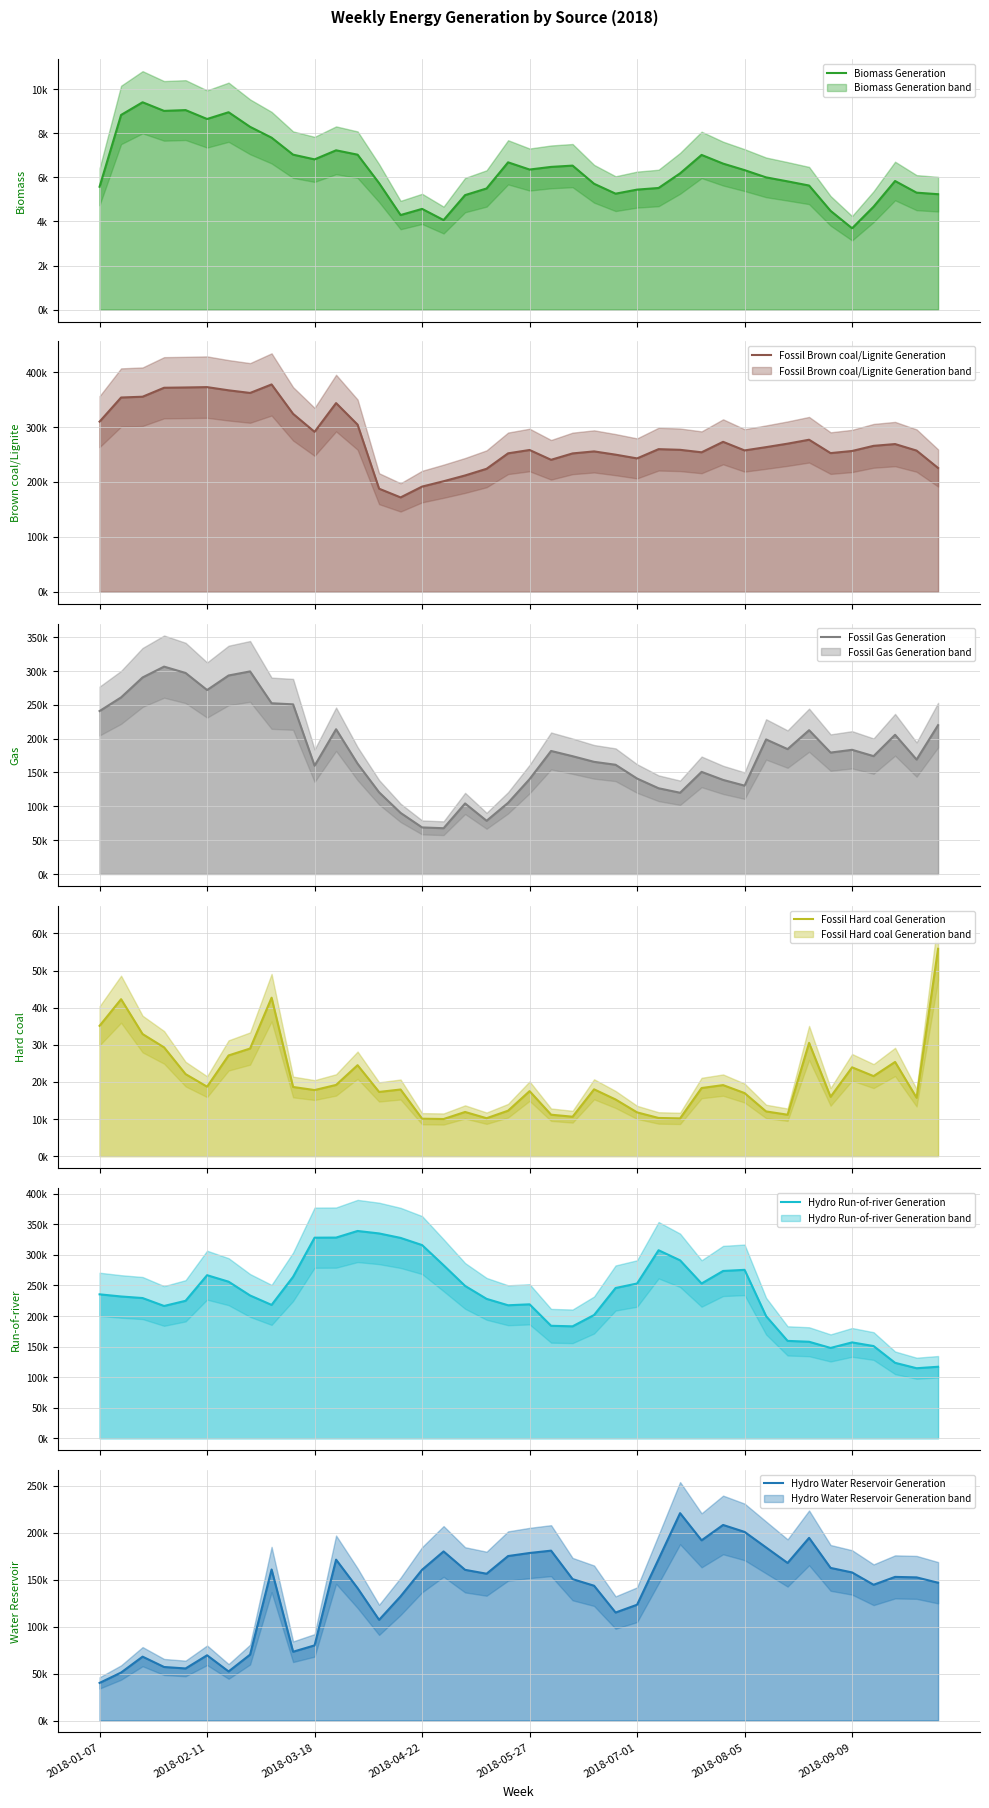

Where does the Hydro Run-of-river Generation series first go above 233547?

2018-01-07